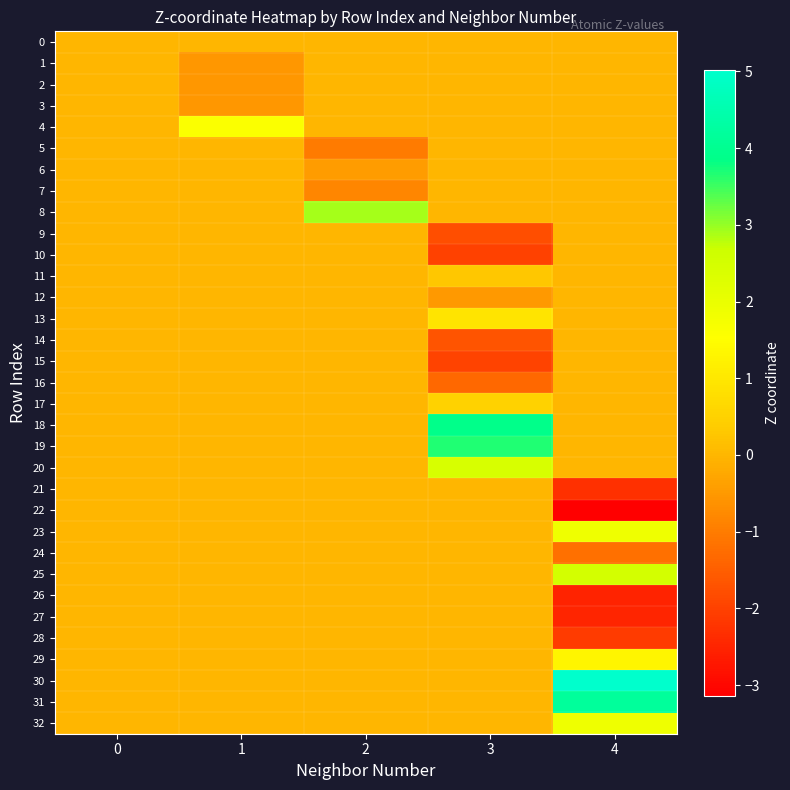

Rank the series by their maximum value, from lowest to highest.

0, 1, 2, 3, 5, 6, 7, 9, 10, 12, 14, 15, 16, 21, 22, 24, 26, 27, 28, 11, 17, 13, 29, 4, 32, 23, 20, 25, 8, 19, 18, 31, 30